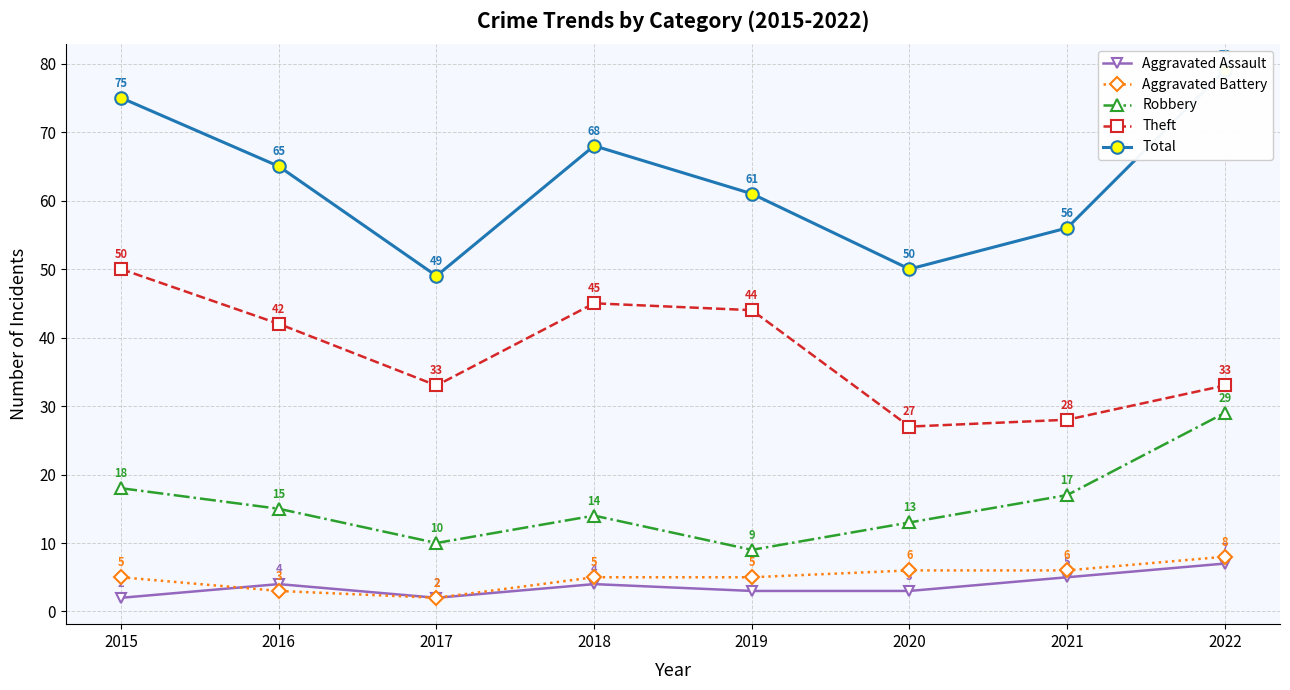

What is the value of the Total point at the 6th from the left?

50